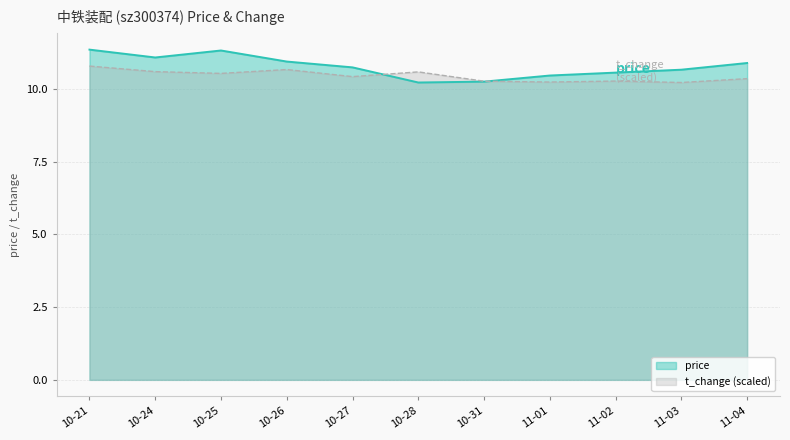

What position from the right is 10-24?

10